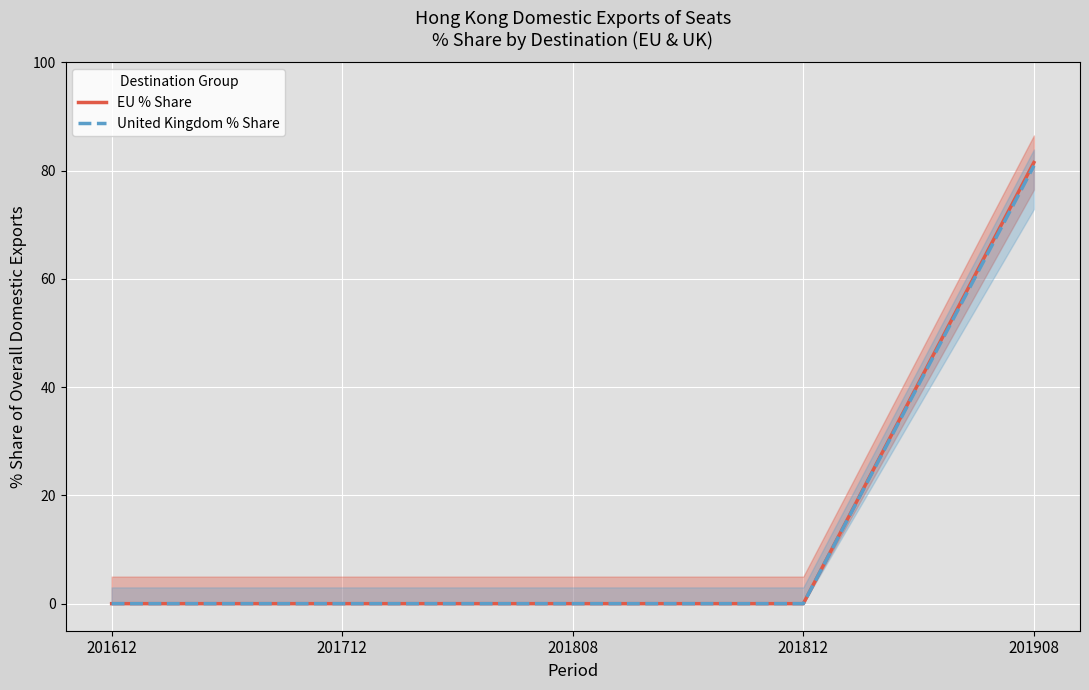

Reading left to right, extract all data points from this chart.

EU % Share: 0.0	0.0	0.0	0.0	81.5
United Kingdom % Share: 0.0	0.0	0.0	0.0	80.9